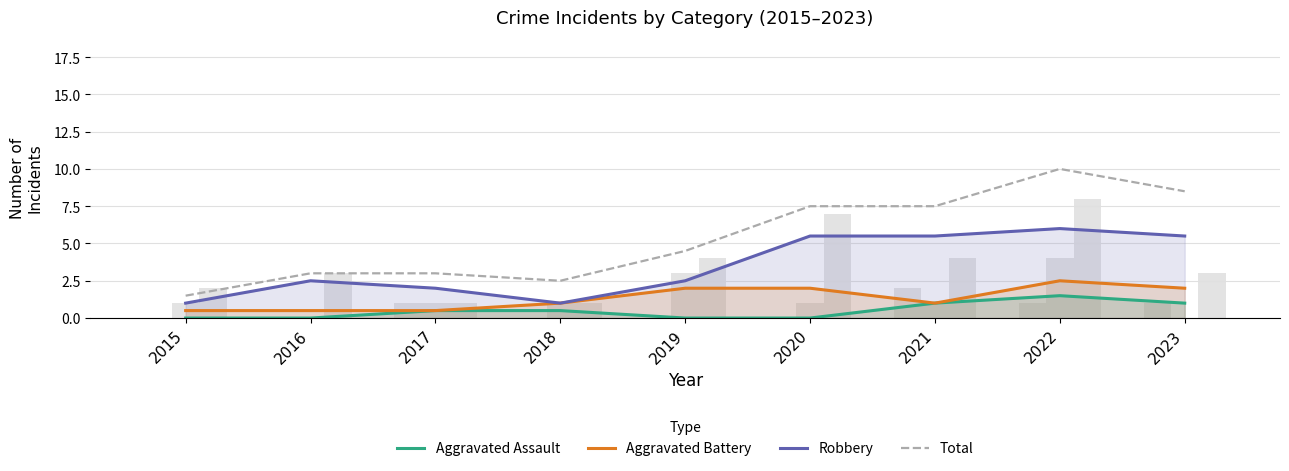

What is the sum of all Total values?

48.0